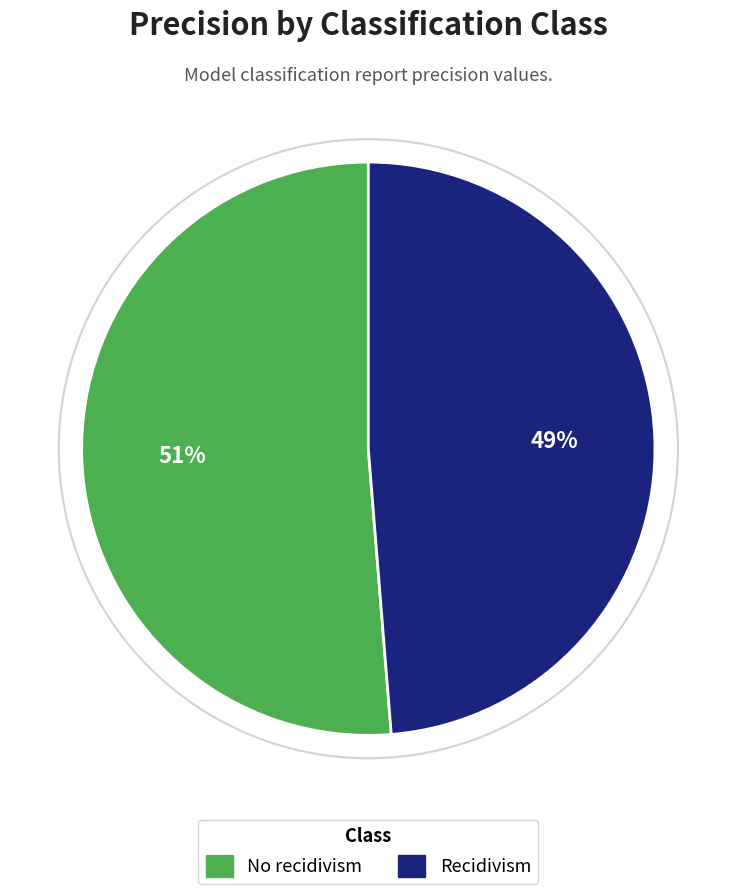

The No recidivism slice represents 51% of the pie. True or false?

True